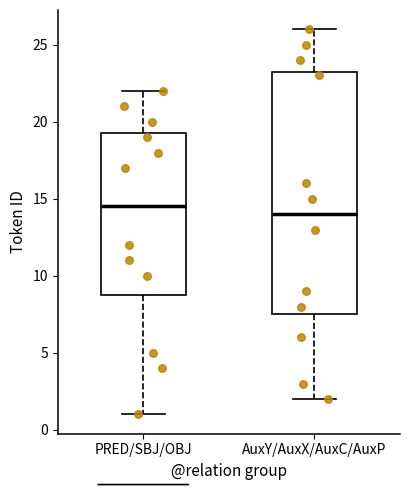

Which box's median line is the lowest?

AuxY/AuxX/AuxC/AuxP